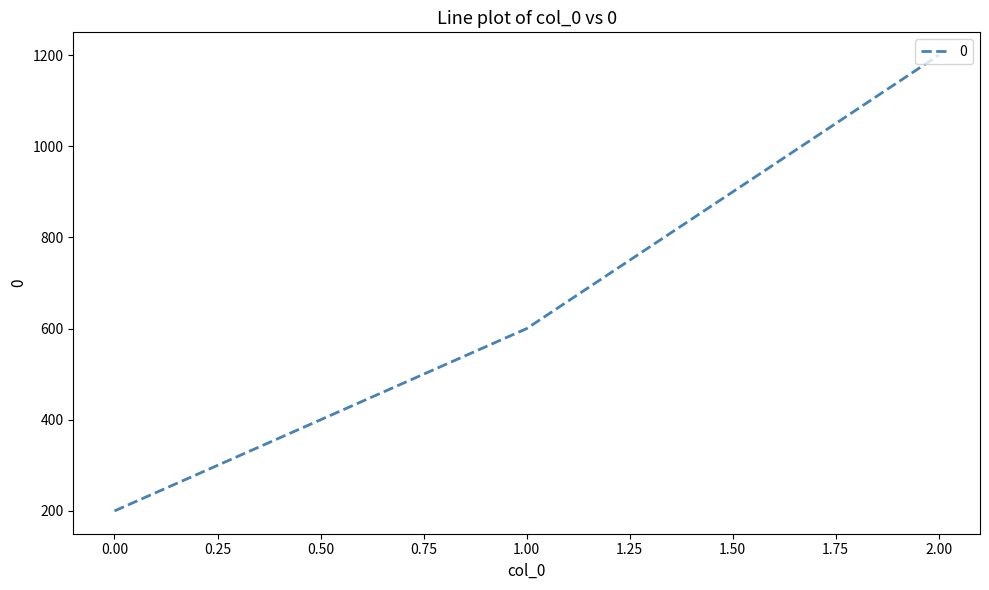

Between 2.00 and 0.00, which is larger?

2.00